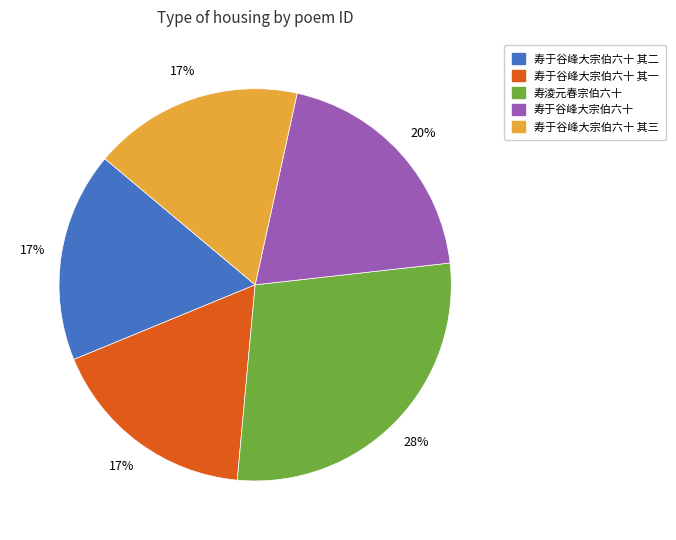

Is there a majority slice in this chart?

No